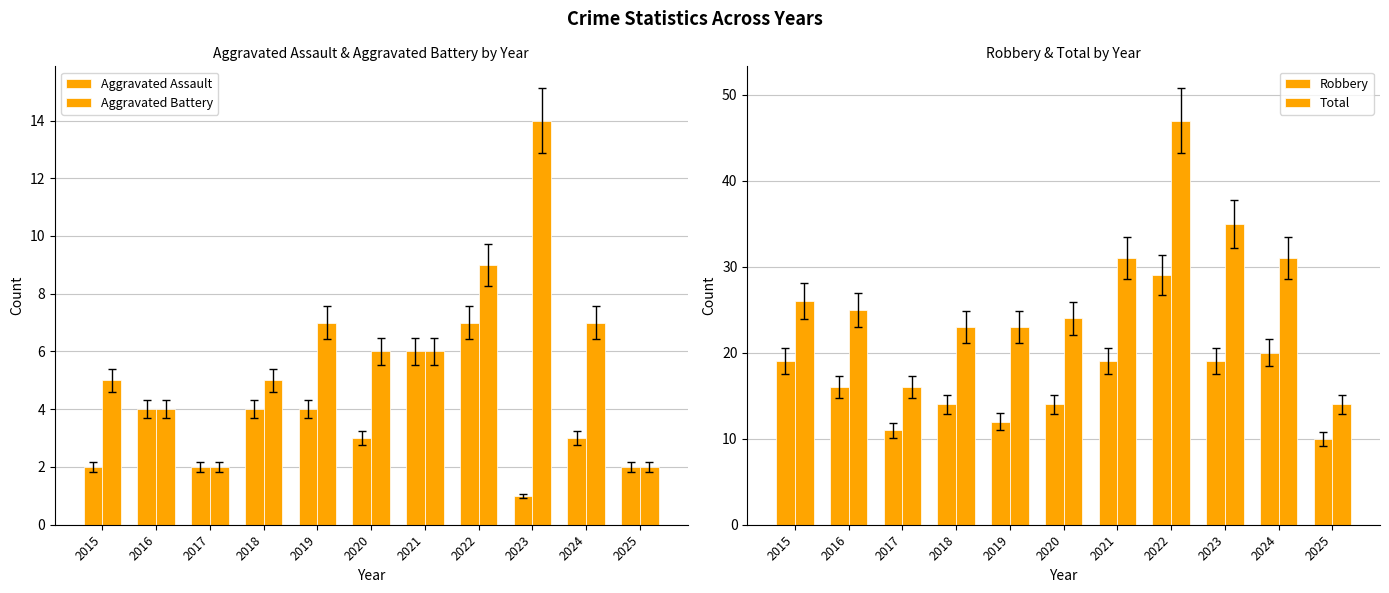

Which category has the highest value in the Aggravated Battery series?

2023